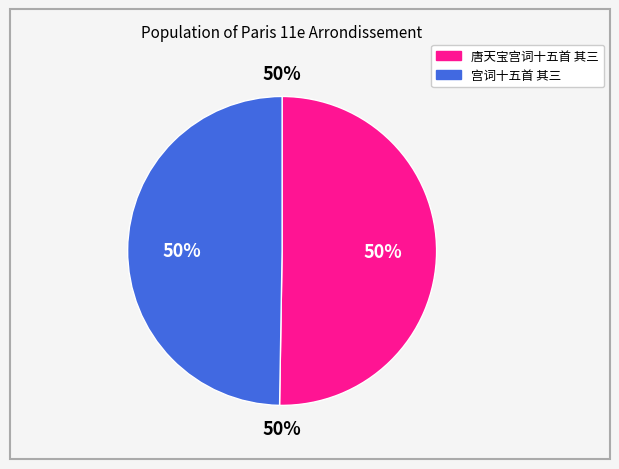

How many segments does this pie chart have?

2